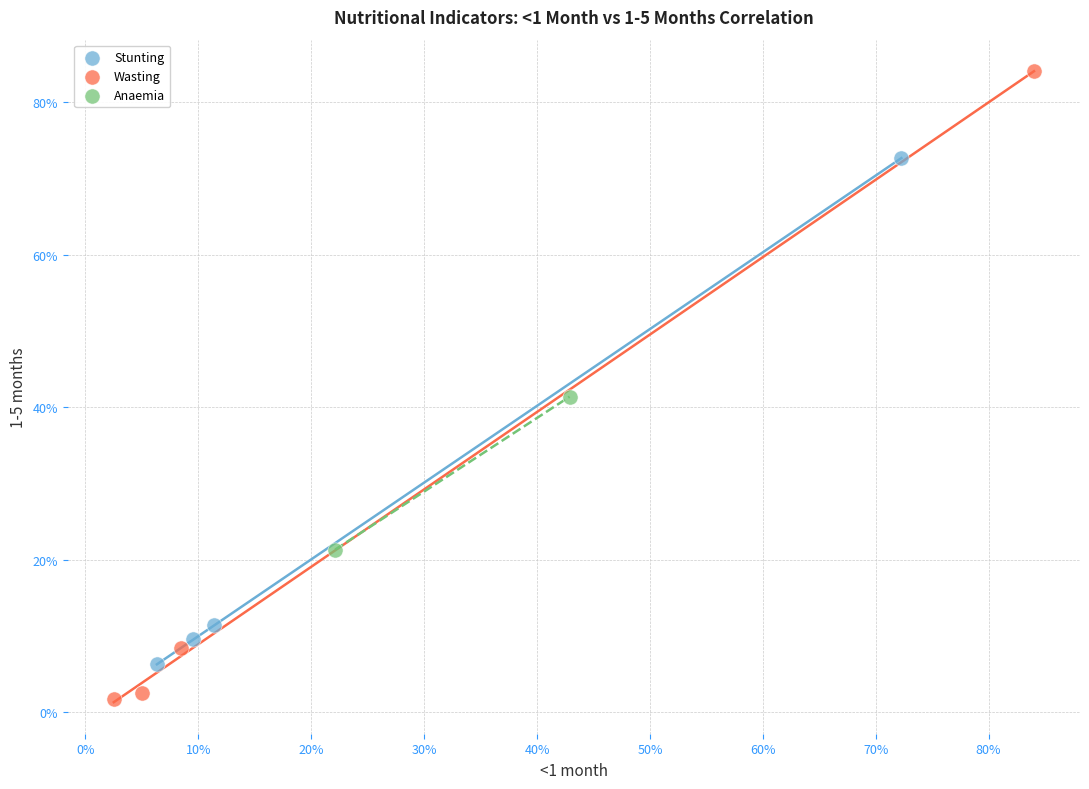

Which series reaches the maximum Y coordinate?

Wasting